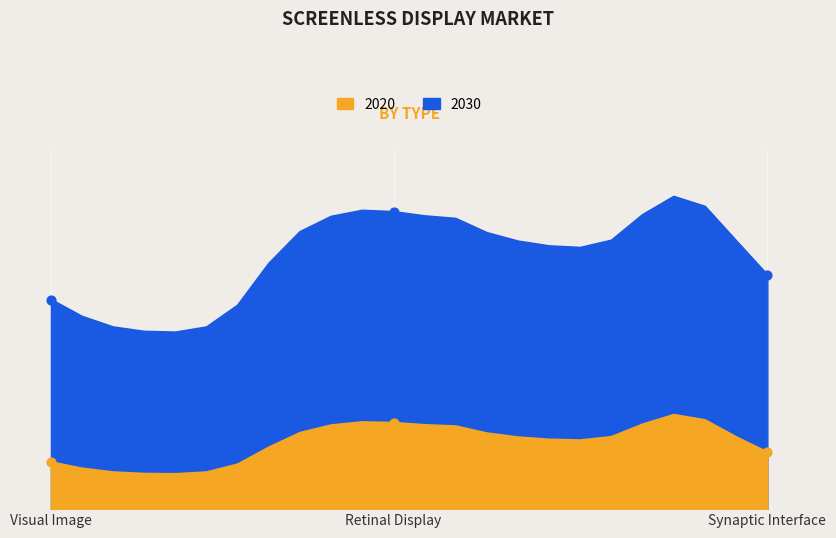

Which series reaches the maximum Y coordinate?

2030